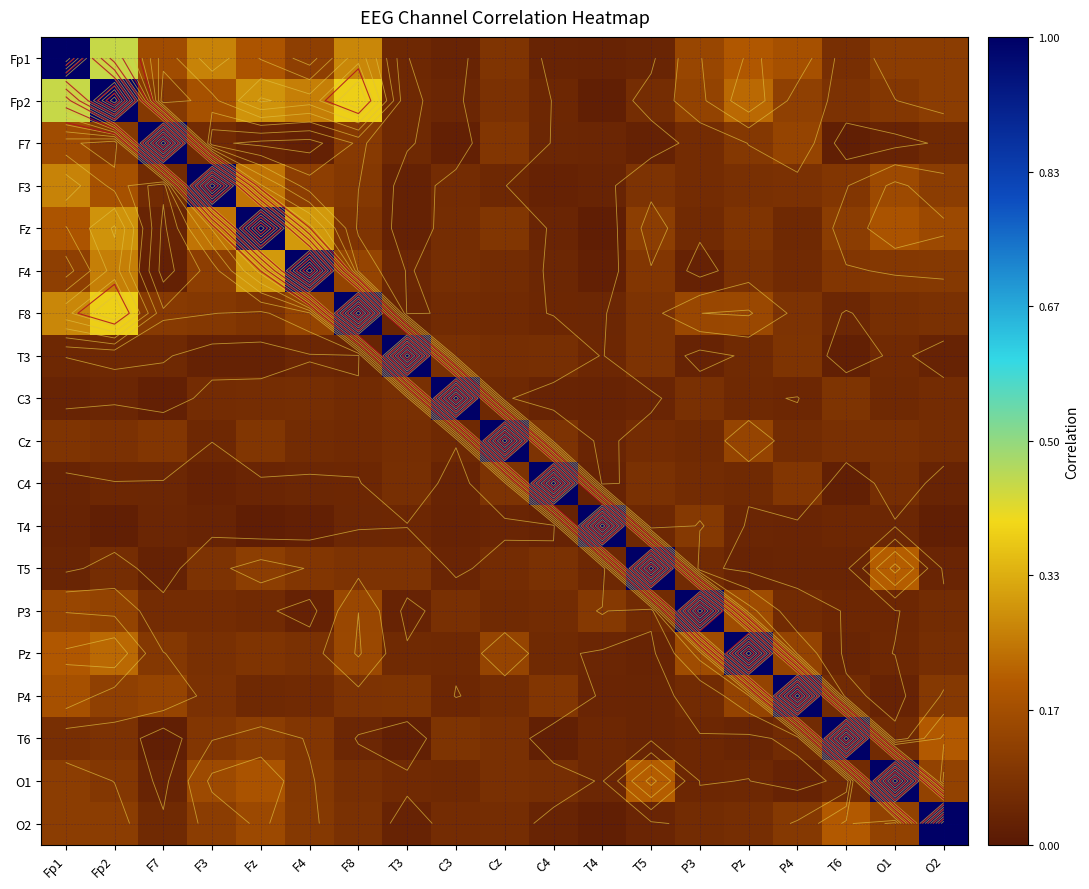

What is the sum of the Fp1 values at O1 and C3?

0.1